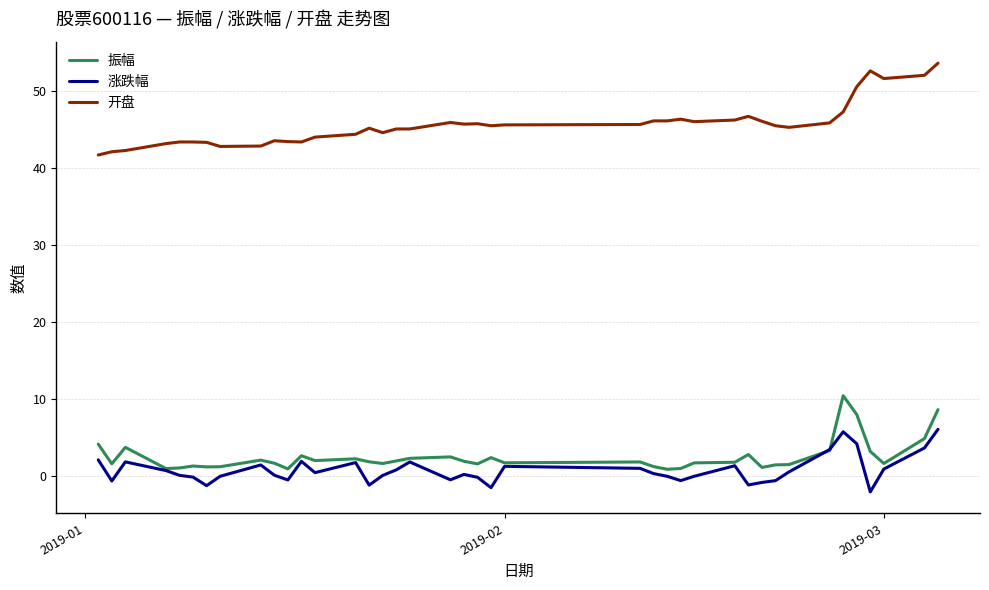

Which series has the largest total across all categories?

开盘